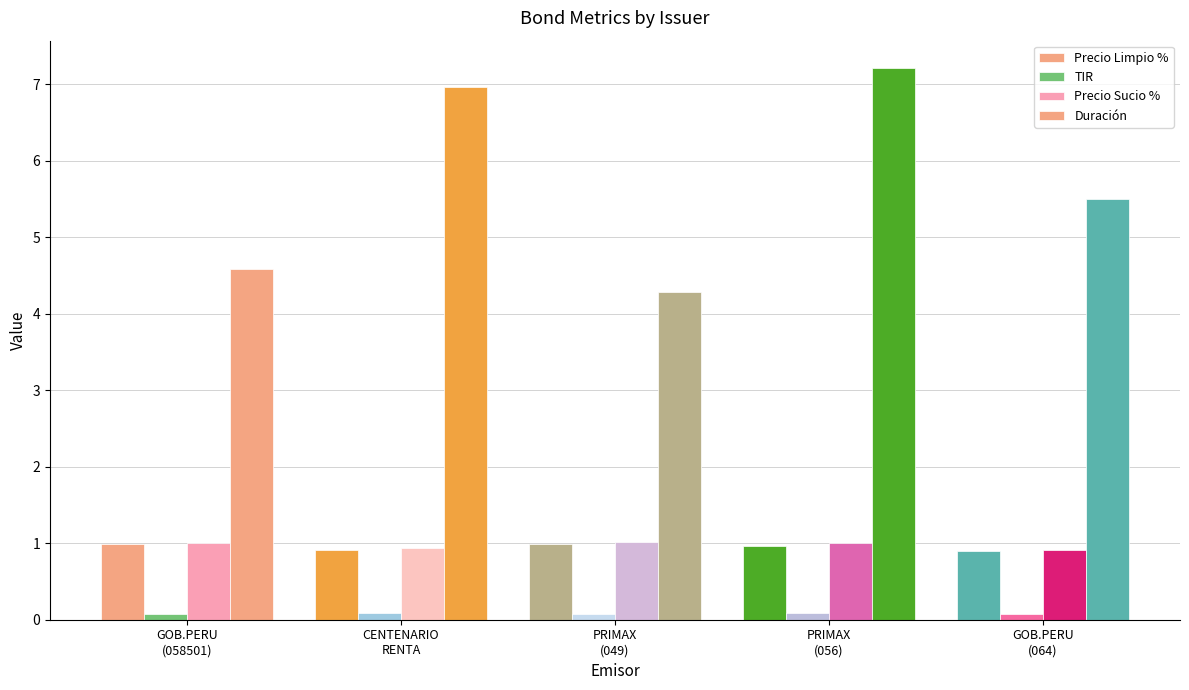

How many groups of bars are there?

5